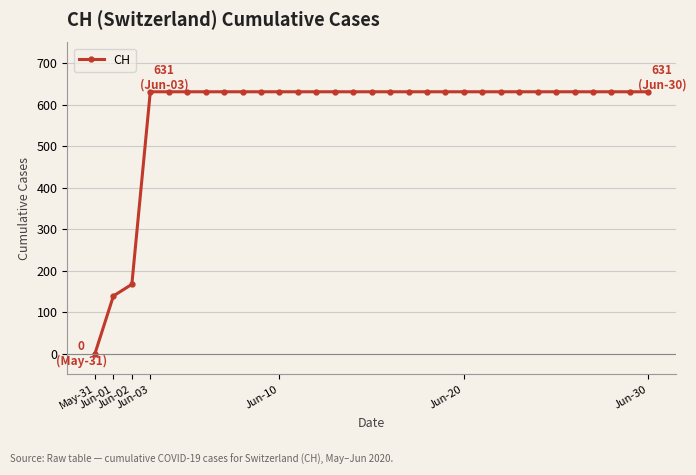

What is the sum of all values?

17974